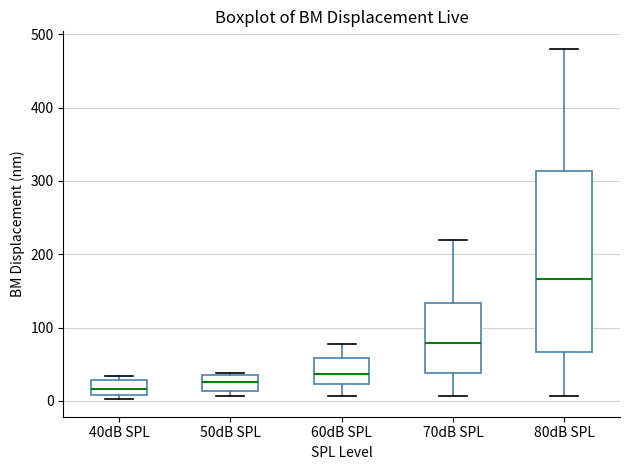

Where is the upper edge of the box for 50dB SPL on the y-axis? The values are not printed on the chart, so give them approximately, as read against the axis.

30